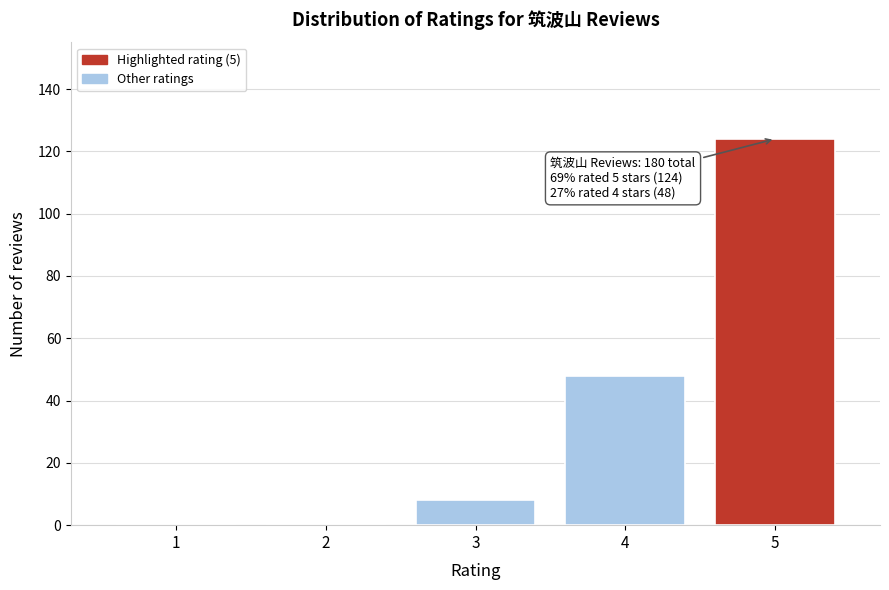

Reading left to right, what are all the values shown in this chart?

1=0	2=0	3=8	4=48	5=124